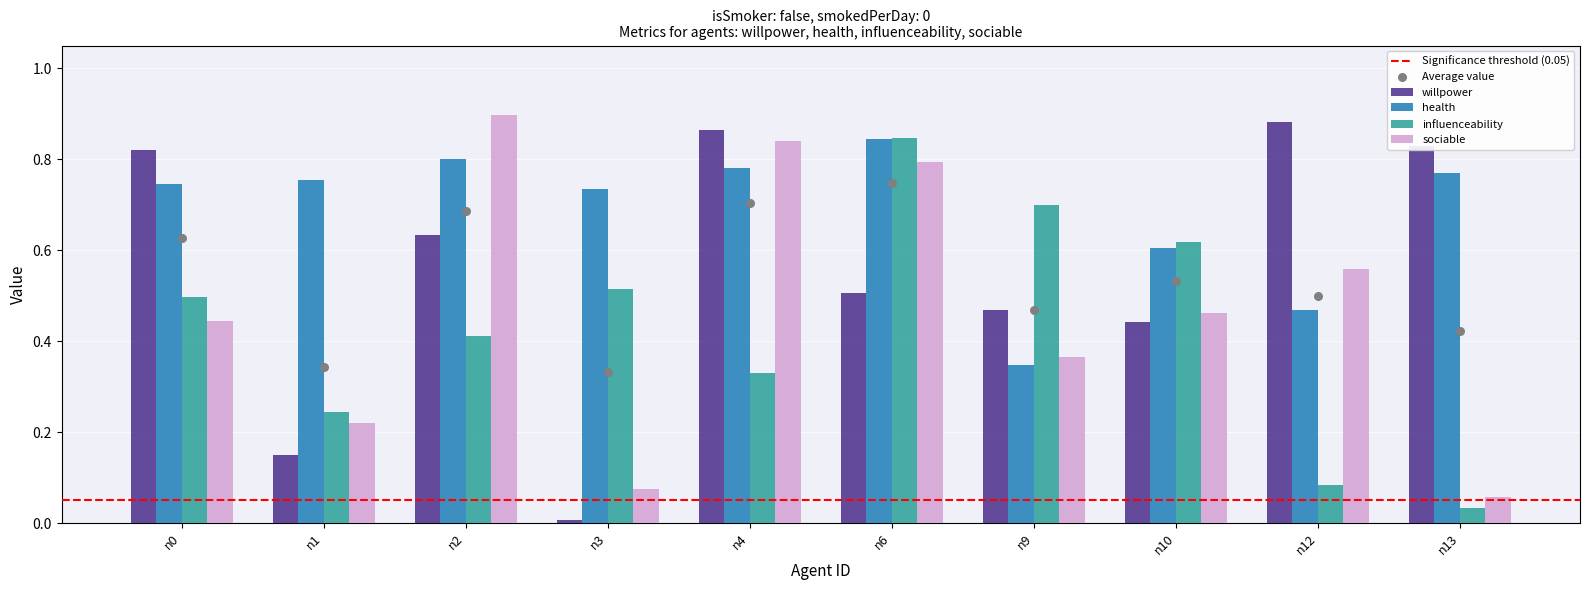

Which series reaches the minimum Y coordinate?

willpower